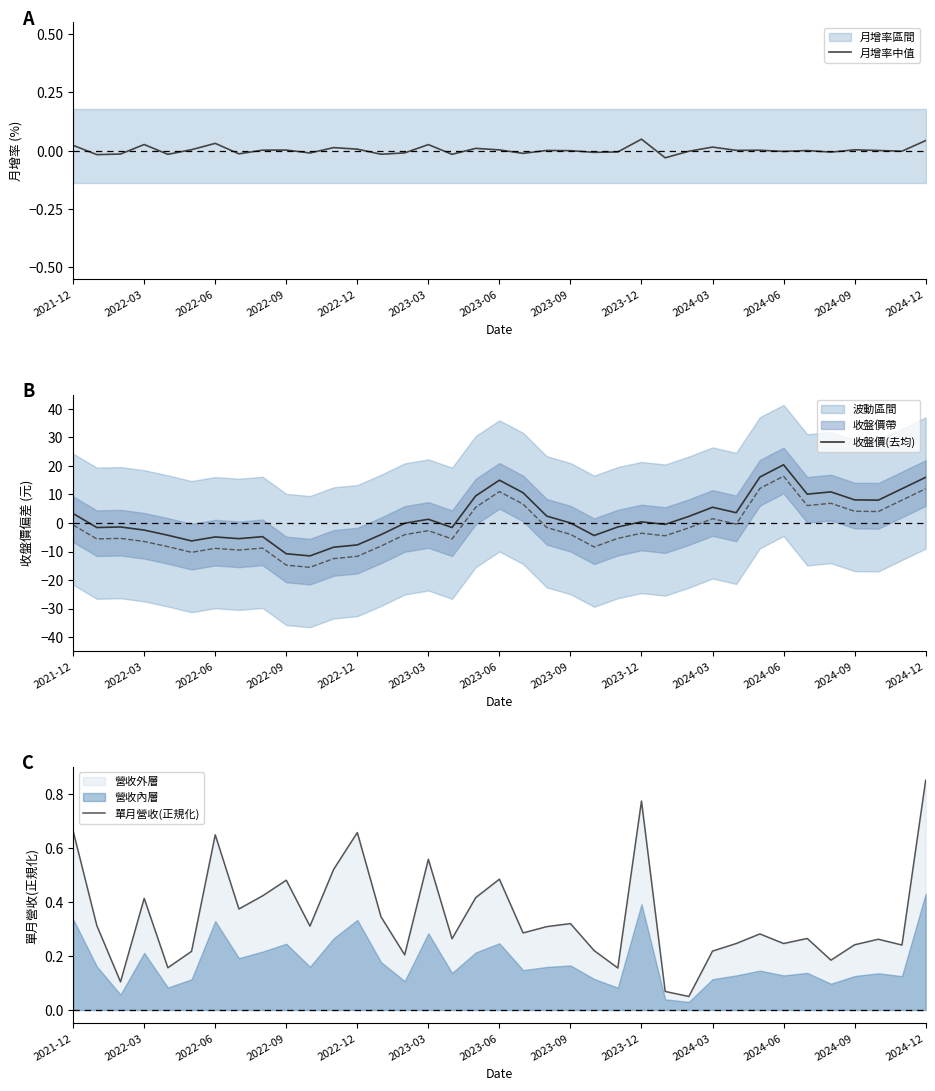

True or false: 收盤價(去均) has a value of 16.0 at 2024-12.

True